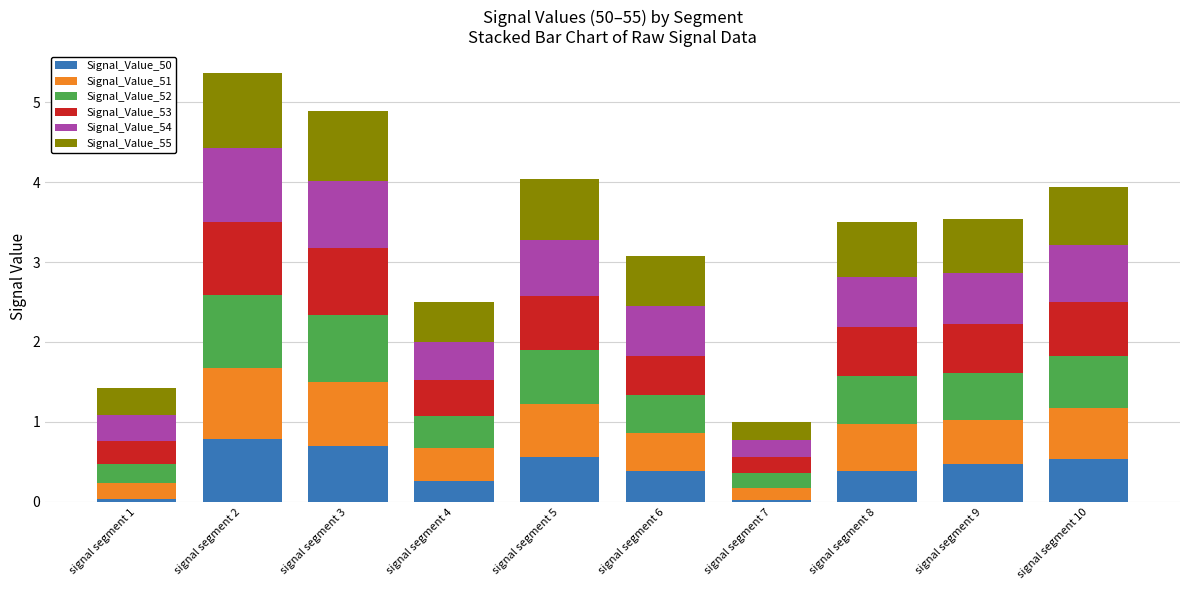

At which category is the sum across all series the highest?

signal segment 2